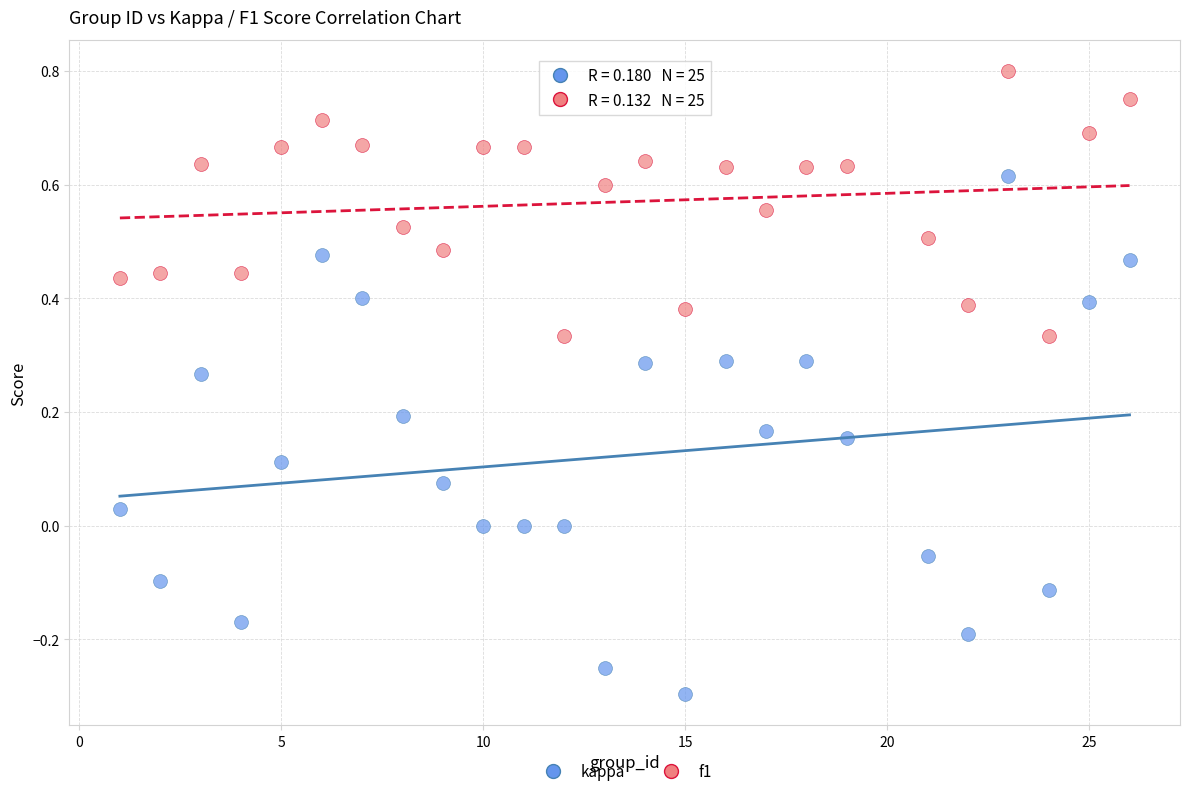

Across all data points, what is the range of X values (max minus min)?

25.0